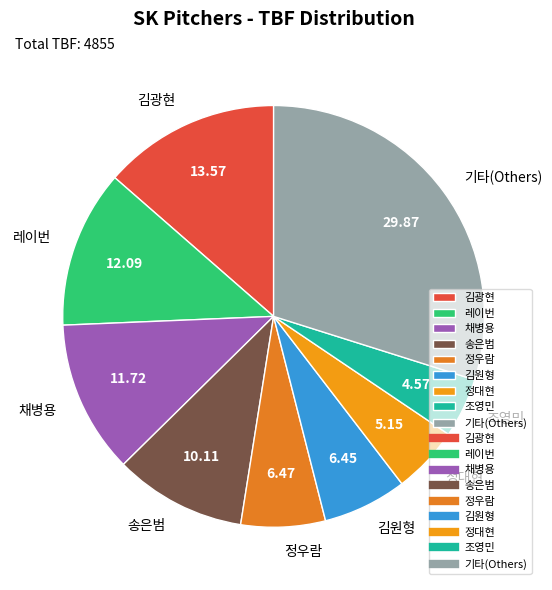

Approximately how many times larger is the value at 김광현 compared to 정대현?

2.6